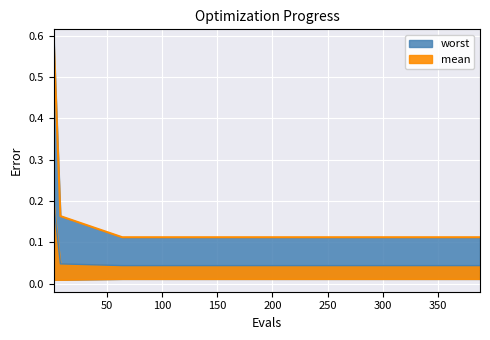

How many series are shown in this chart?

2